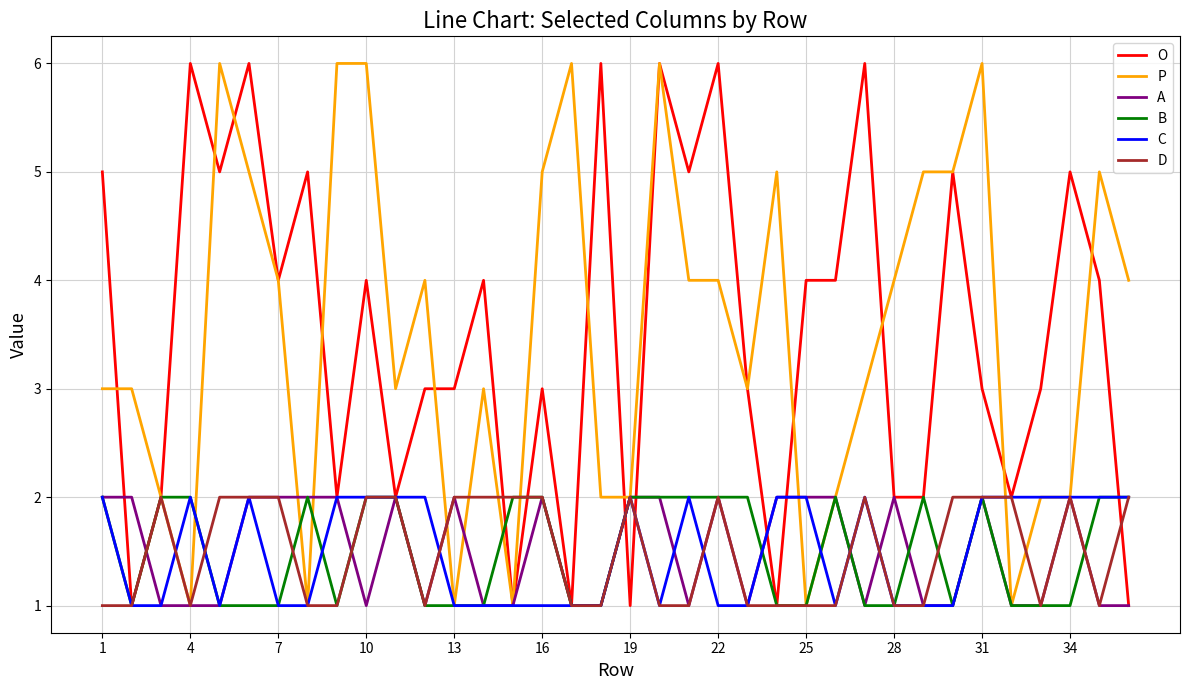

What is the maximum value for P?

6